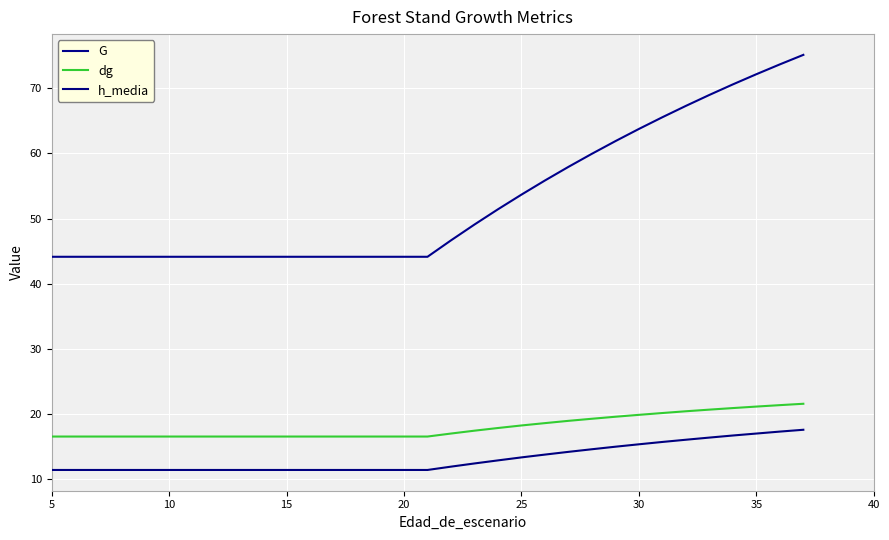

List the series in order of their peak value, highest first.

G, dg, h_media